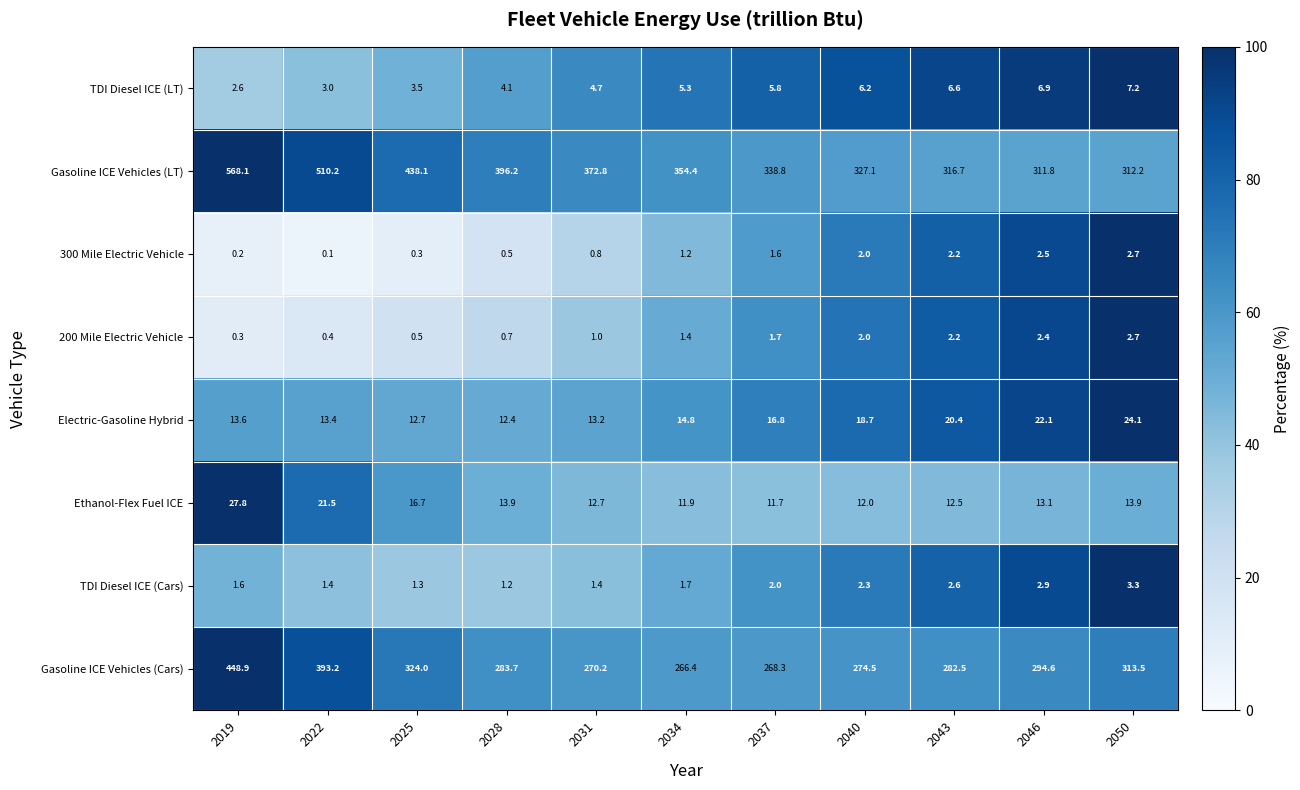

Which series has the largest range (max minus min)?

Gasoline ICE Vehicles (LT)